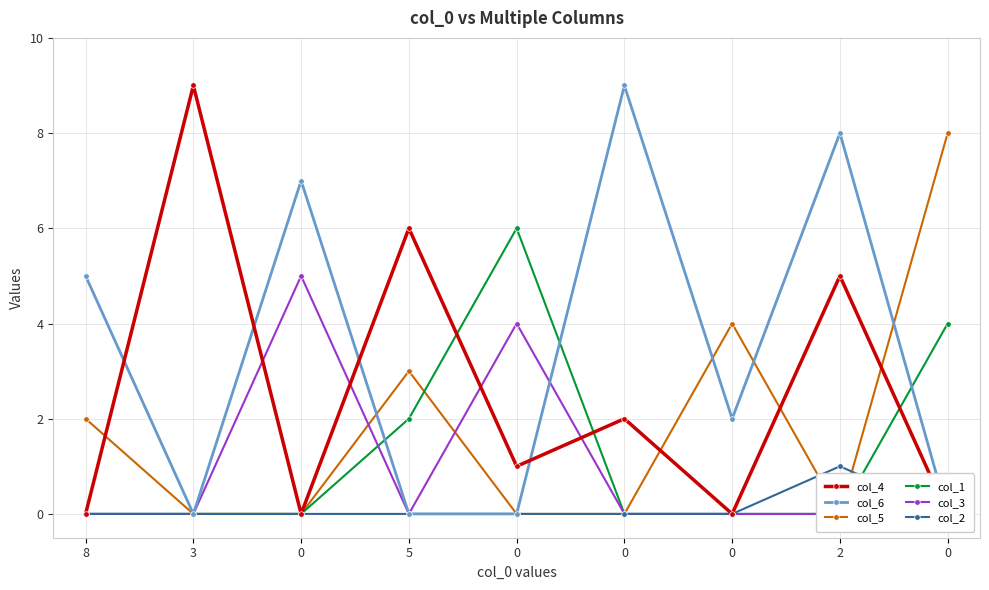

At which category is the sum across all series the highest?

2